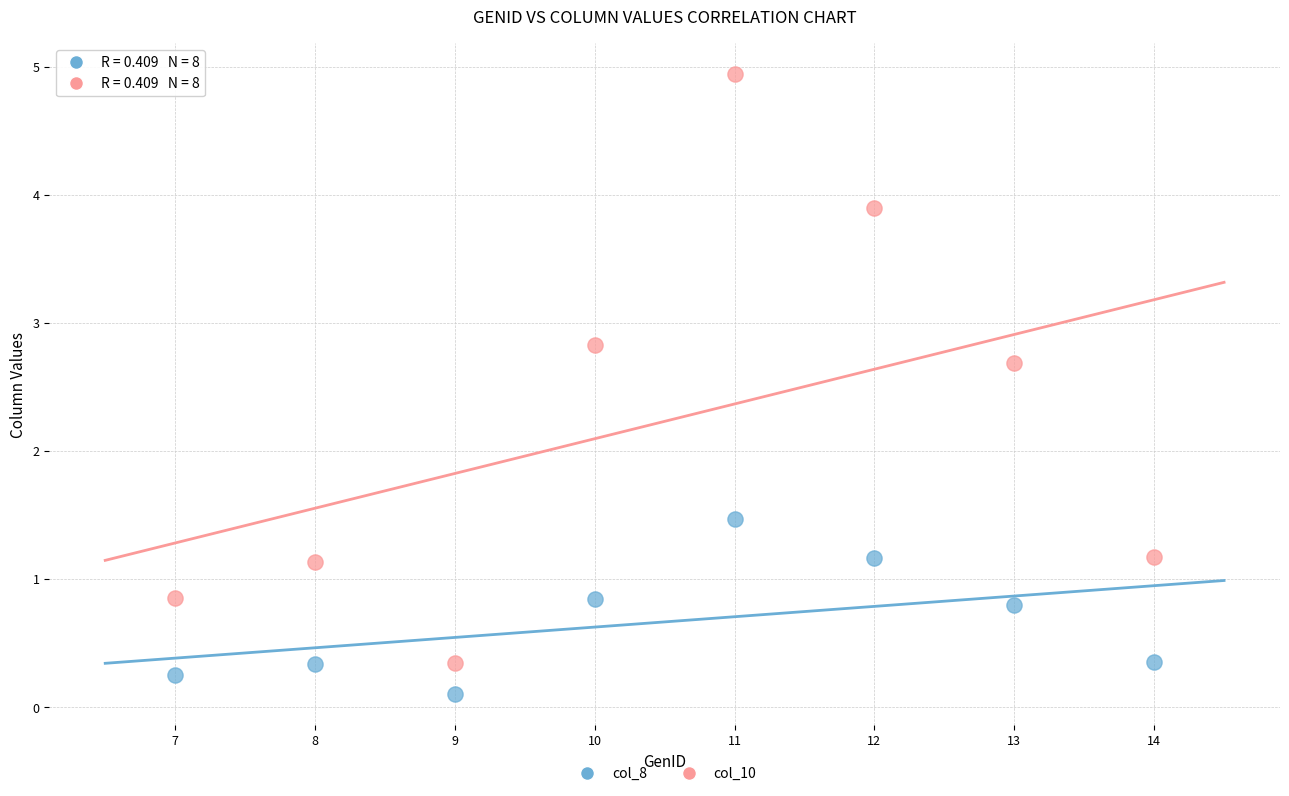

Which series has the widest spread of Y values?

col_10